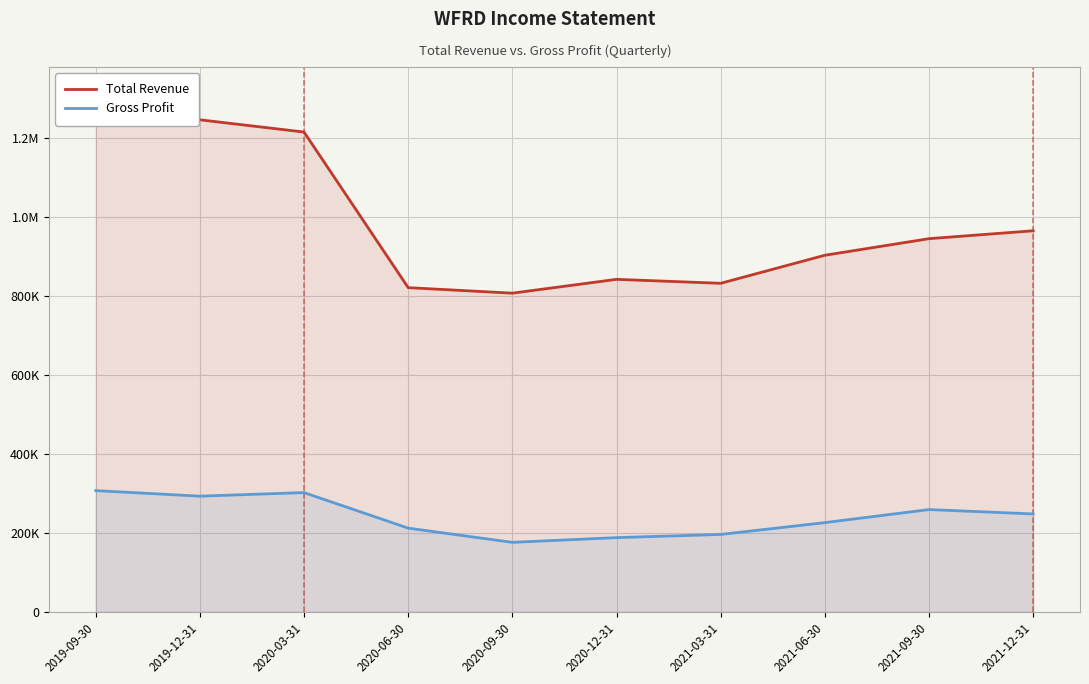

Which series changed the most between 2020-03-31 and 2020-12-31?

Total Revenue